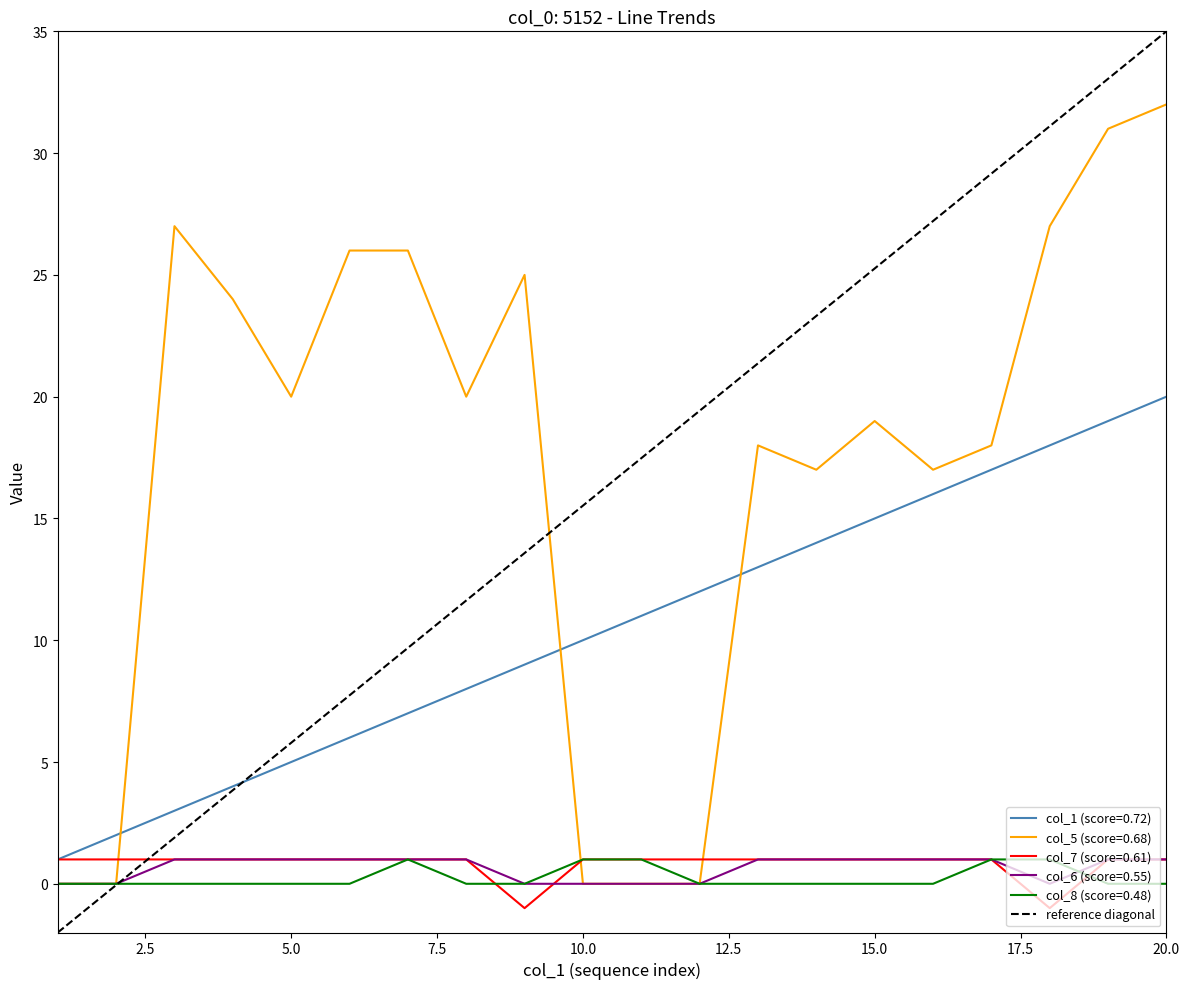

Which series has the widest spread of values?

col_5 (score=0.68)